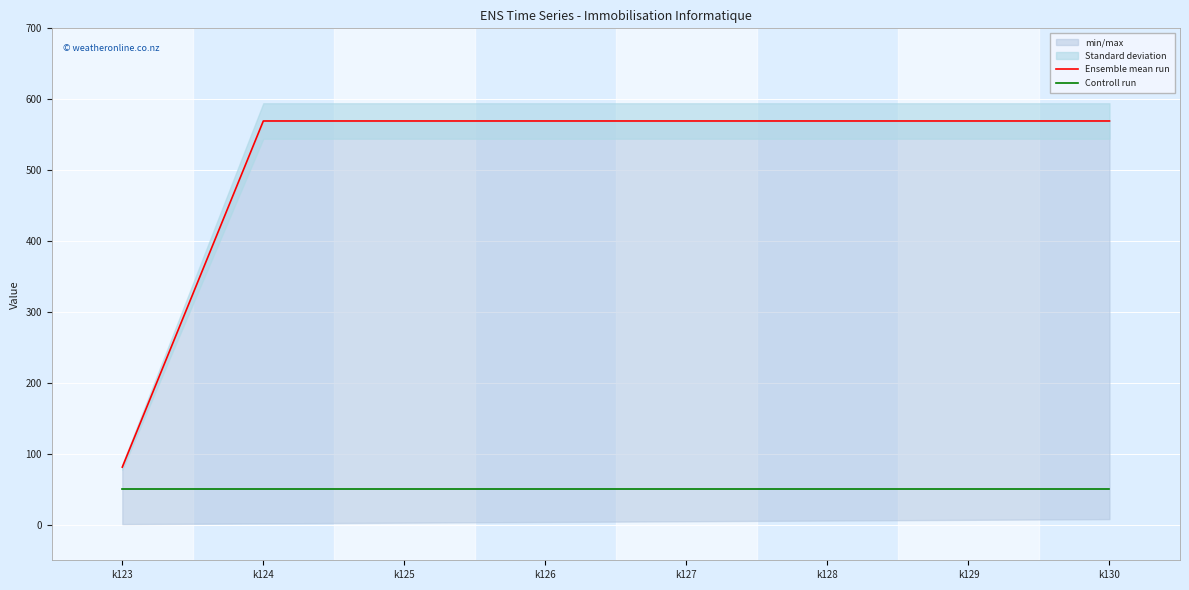

Rank the series by their maximum value, from highest to lowest.

Ensemble mean run, Controll run